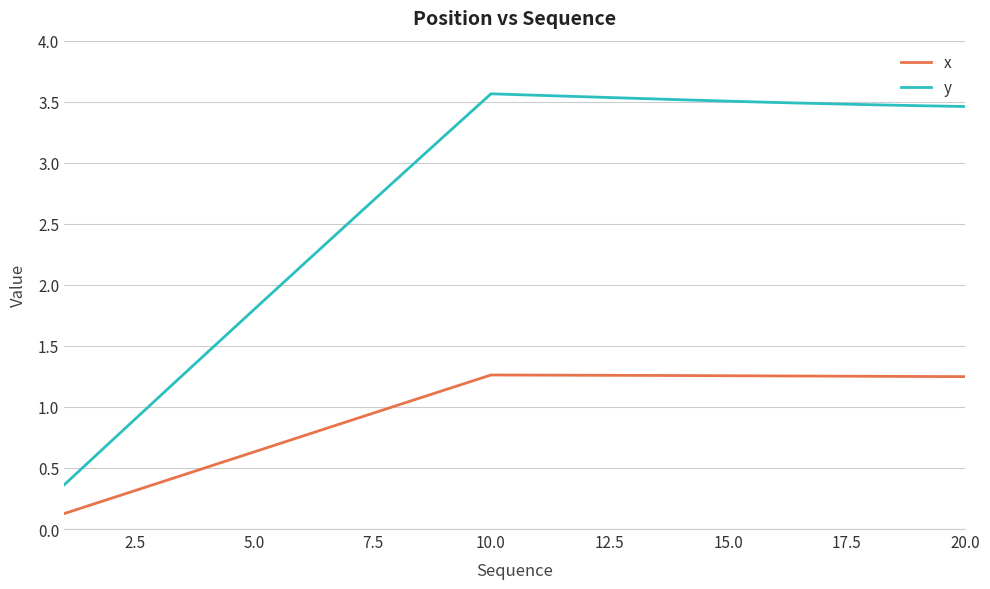

What is the difference between the second highest and minimum values in the y series?

3.2